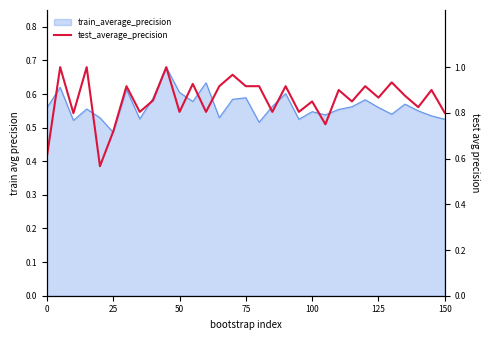

What is the difference between the maximum and minimum values?

0.4